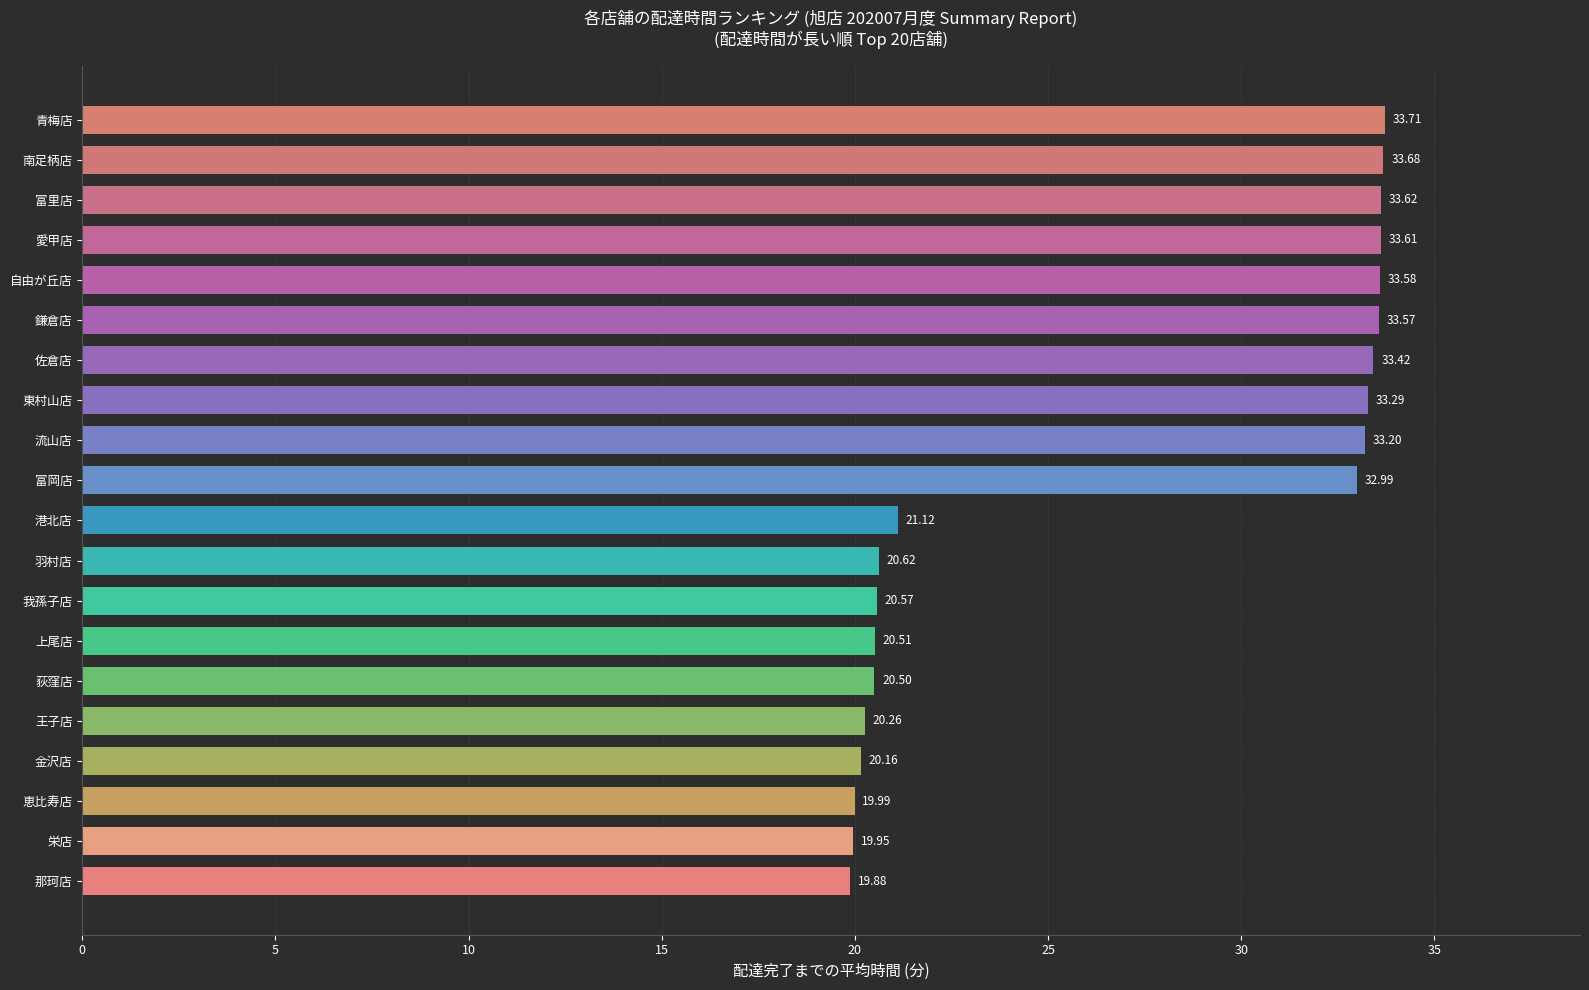

List the labels in order of value, largest first.

青梅店, 南足柄店, 富里店, 愛甲店, 自由が丘店, 鎌倉店, 佐倉店, 東村山店, 流山店, 富岡店, 港北店, 羽村店, 我孫子店, 上尾店, 荻窪店, 王子店, 金沢店, 恵比寿店, 栄店, 那珂店